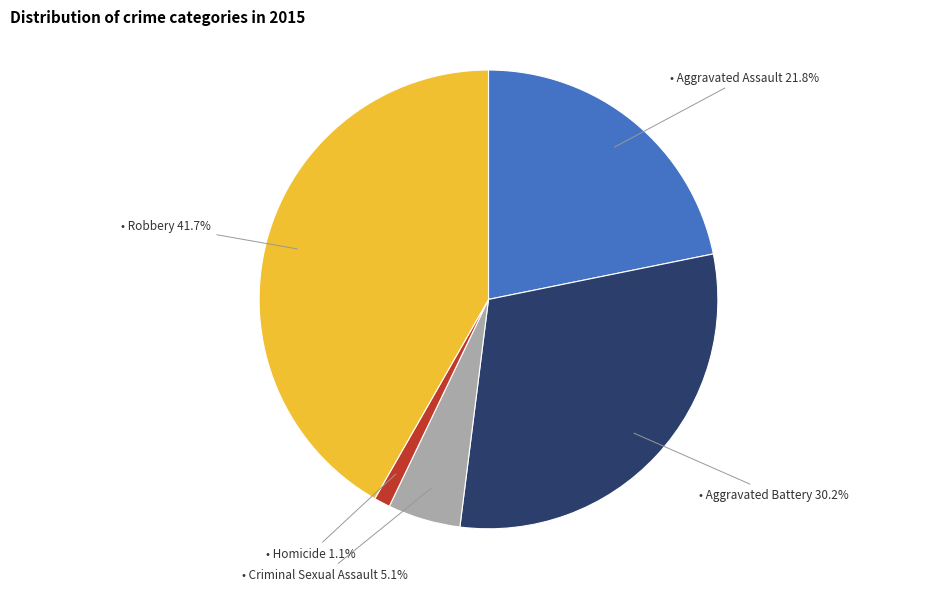

Is there a majority slice in this chart?

No